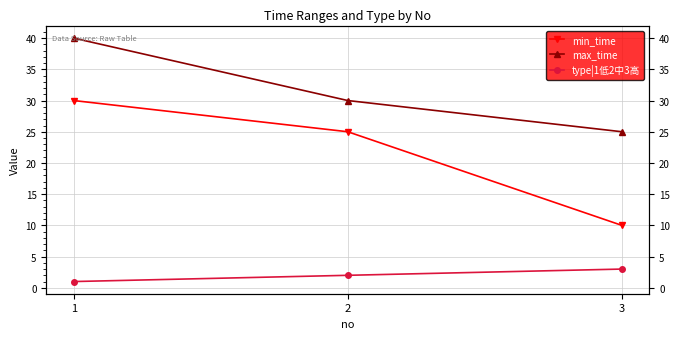

What is the difference between the min_time values at 2 and 1?

5